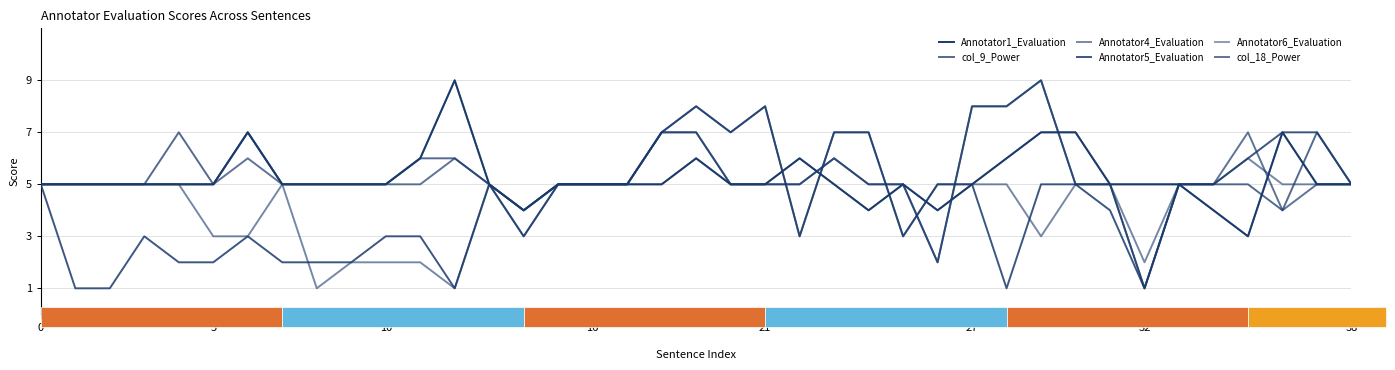

Is this an area chart (filled region under the line)?

No